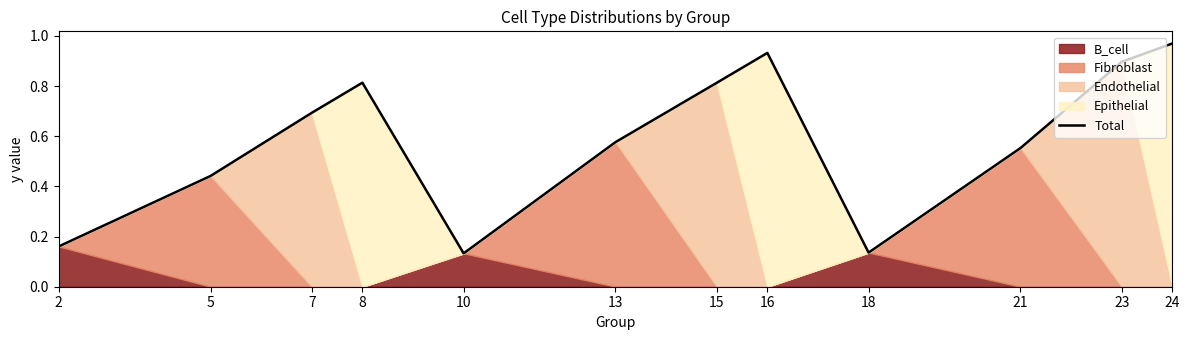

What is the approximate value at 18?

0.1